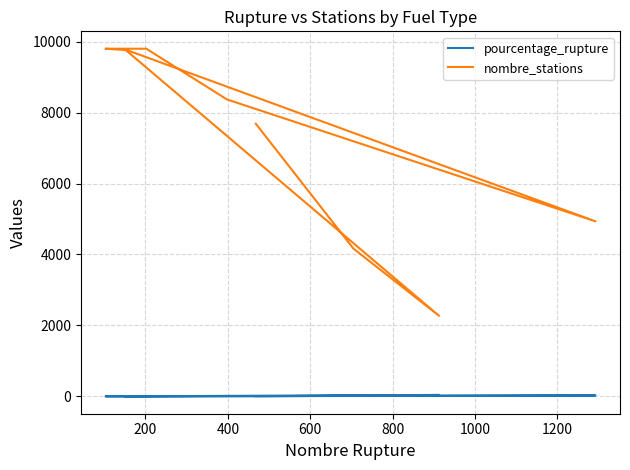

Which series has the largest total across all categories?

nombre_stations